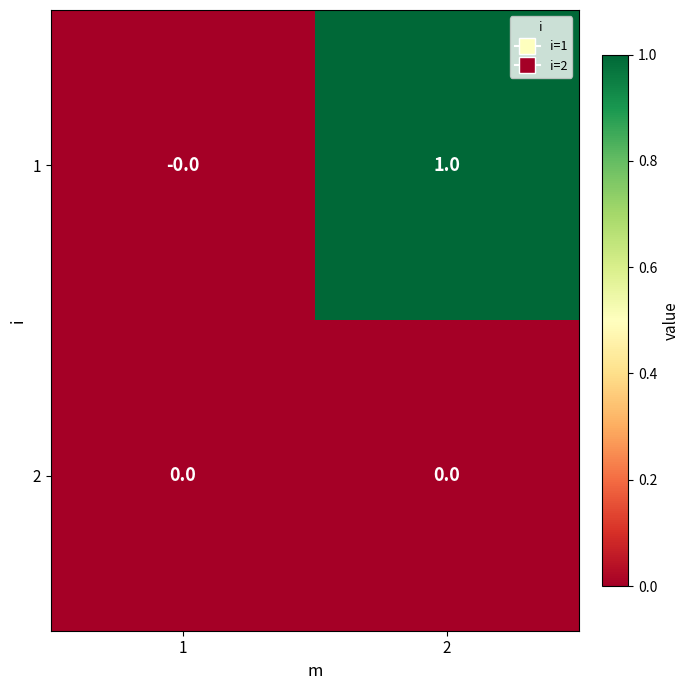

Reading right to left, transcribe all the data shown in this chart.

1: 2=1	1=0
2: 2=0	1=0